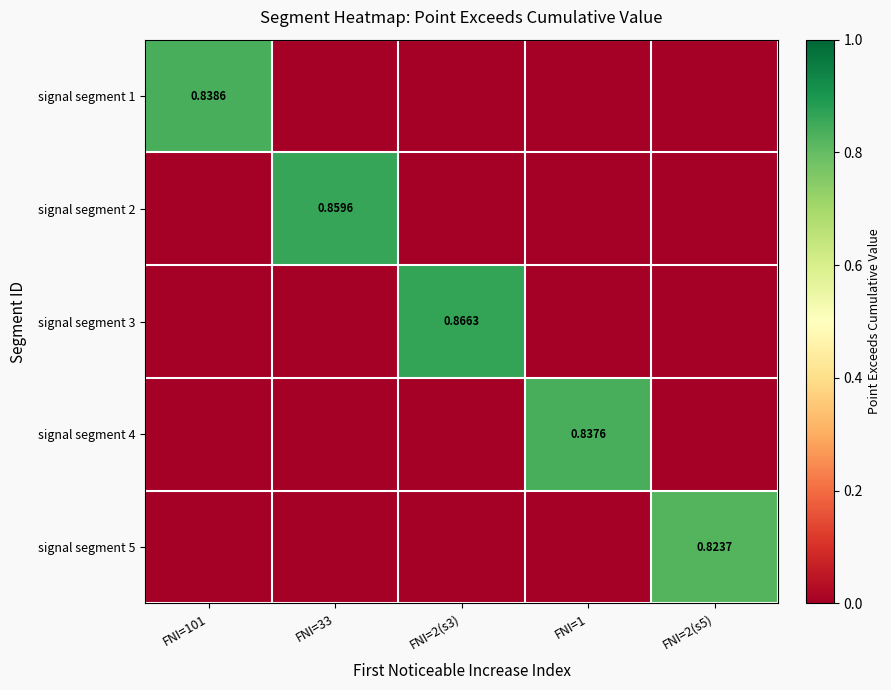

How many positive values does the signal segment 2 series have?

1